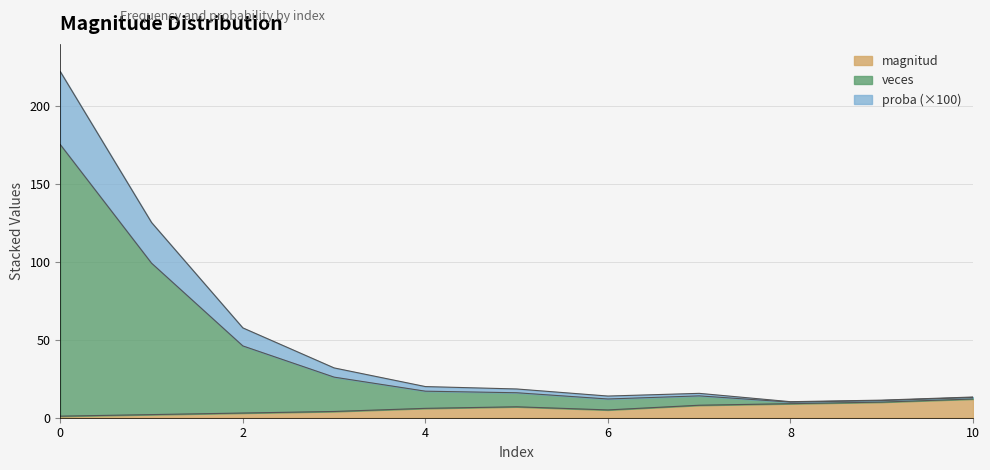

List the series in order of their overall mean, lowest first.

magnitud, proba, veces